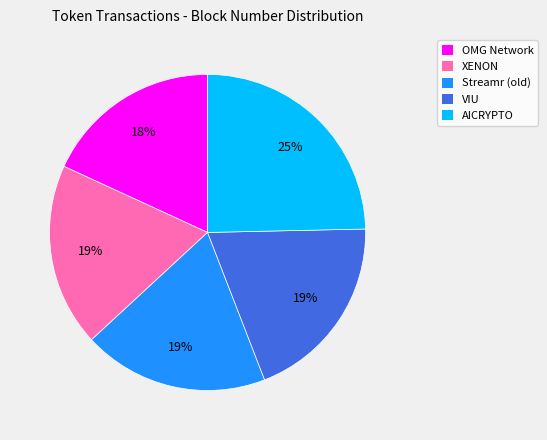

Is the sum of OMG Network and VIU greater than half?

No